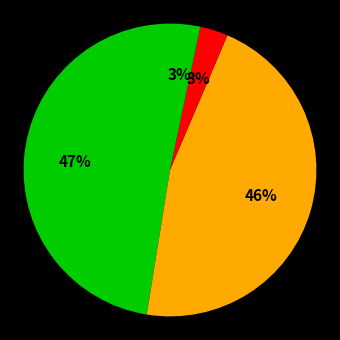

Count the number of slices in the pie.

4